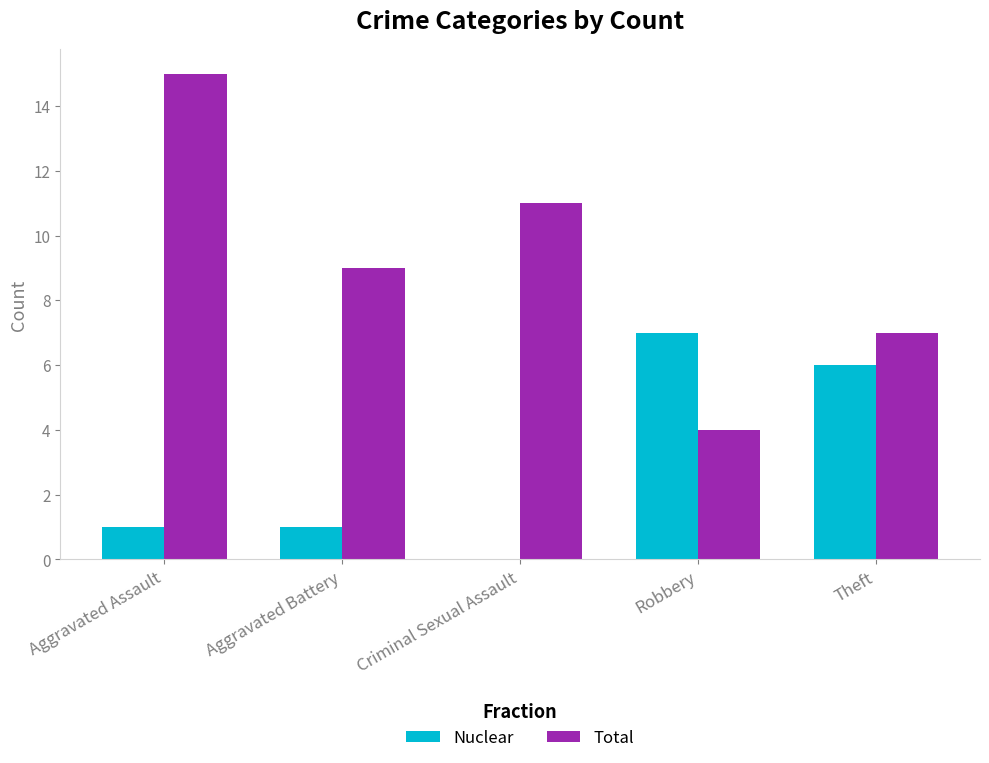

What is the sum of all Total values?

46